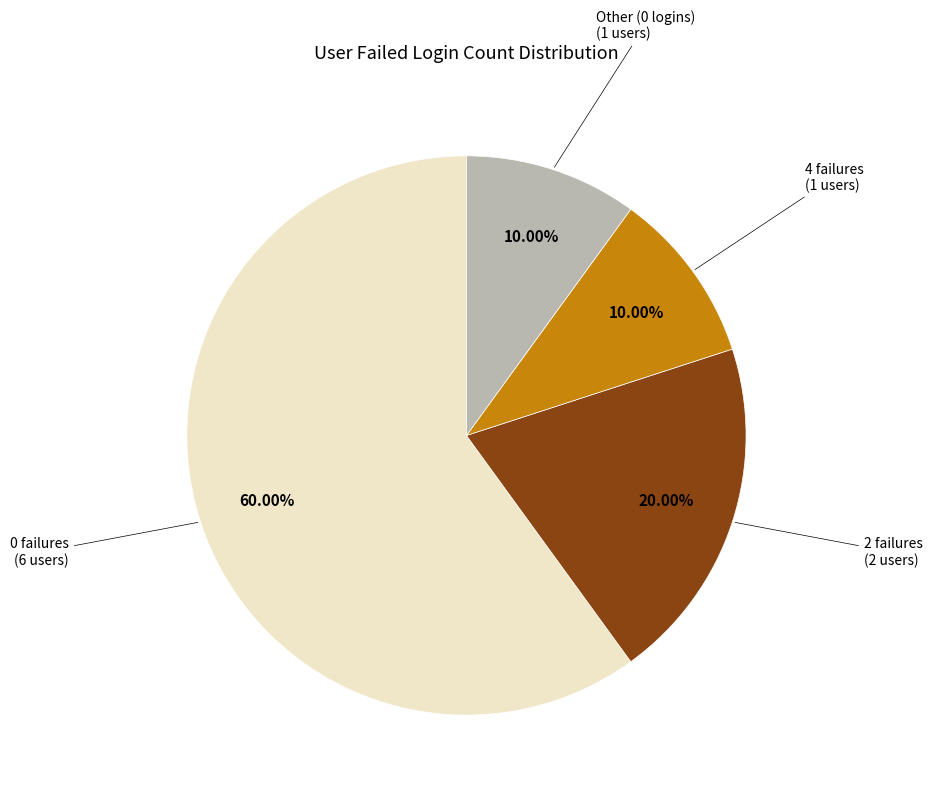

Is there any slice that represents more than half of the pie?

Yes